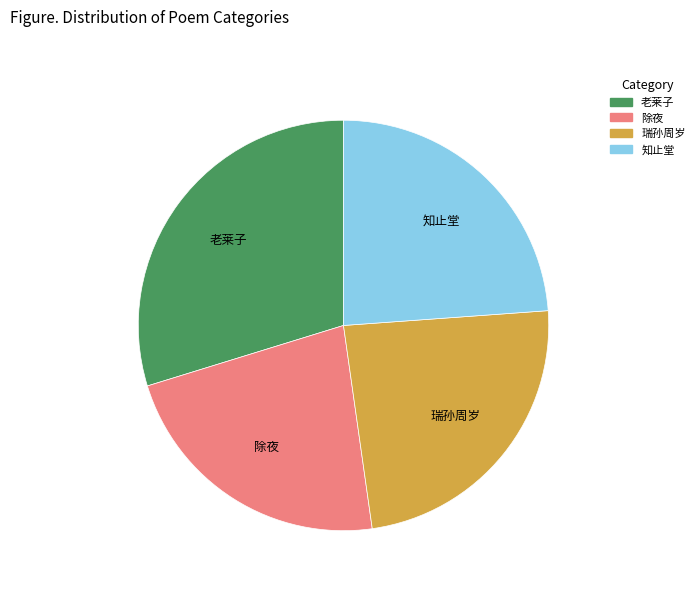

Is it true that 老莱子 is 19% of the pie?

False